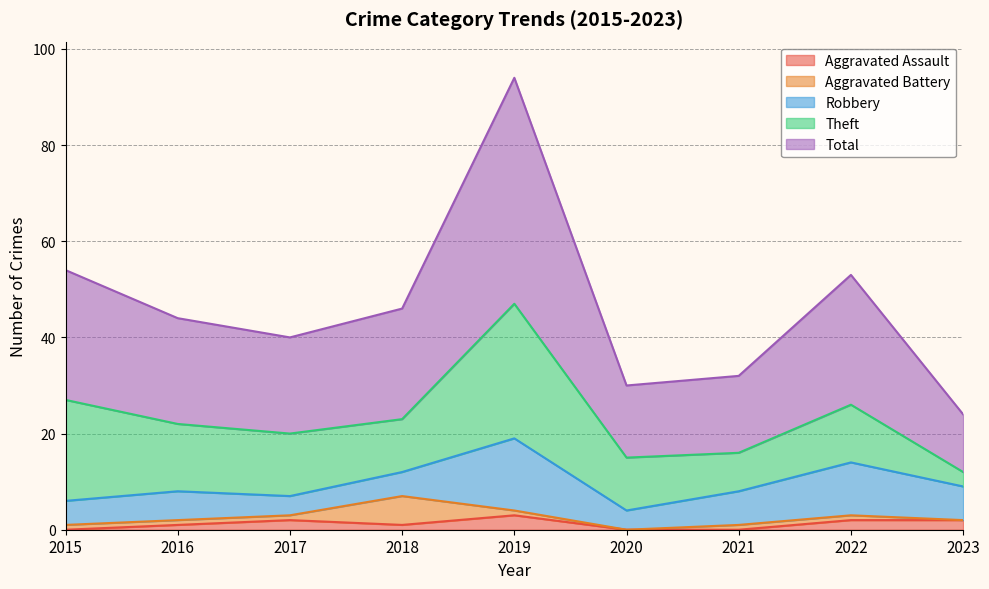

Does the chart have visible grid lines?

Yes